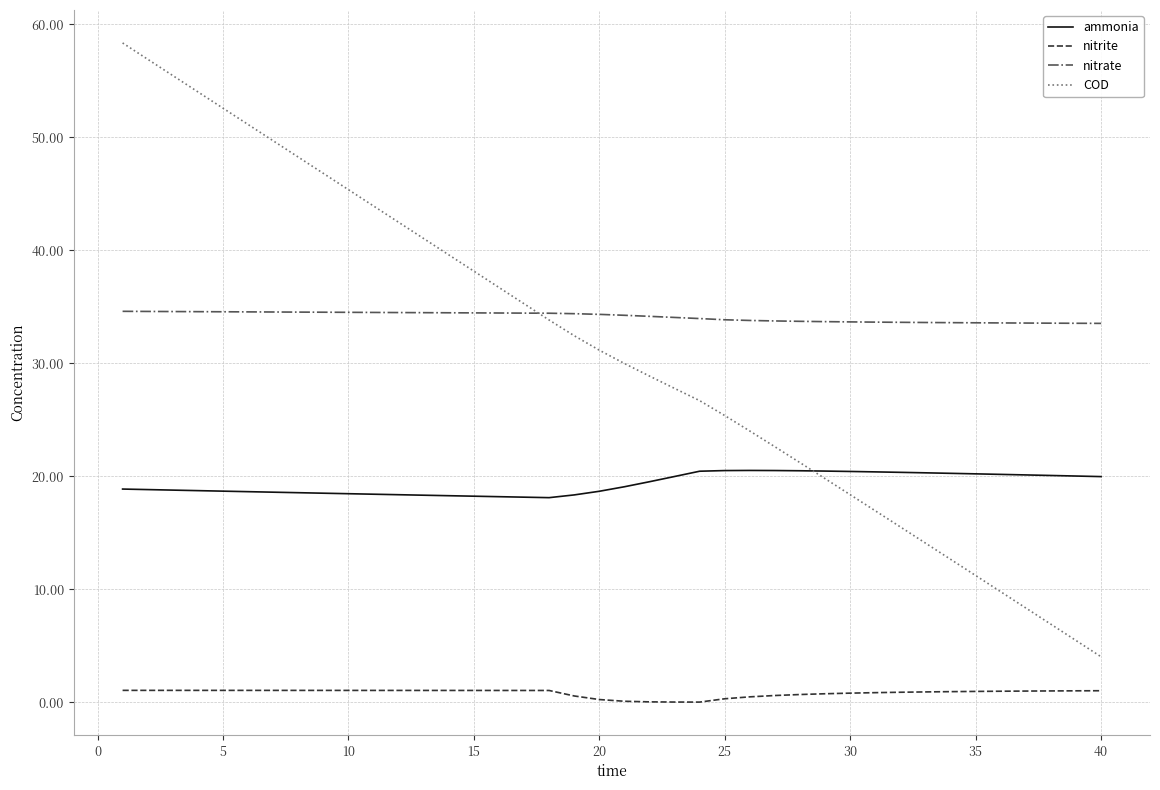

At how many categories does at least one series exceed 24?

40